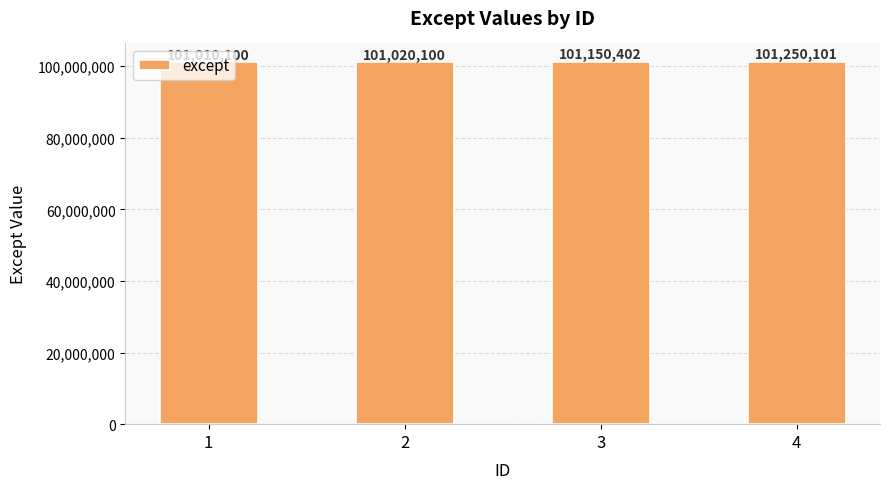

Reading left to right, list all the values displayed in this chart.

1=101010100	2=101020100	3=101150402	4=101250101